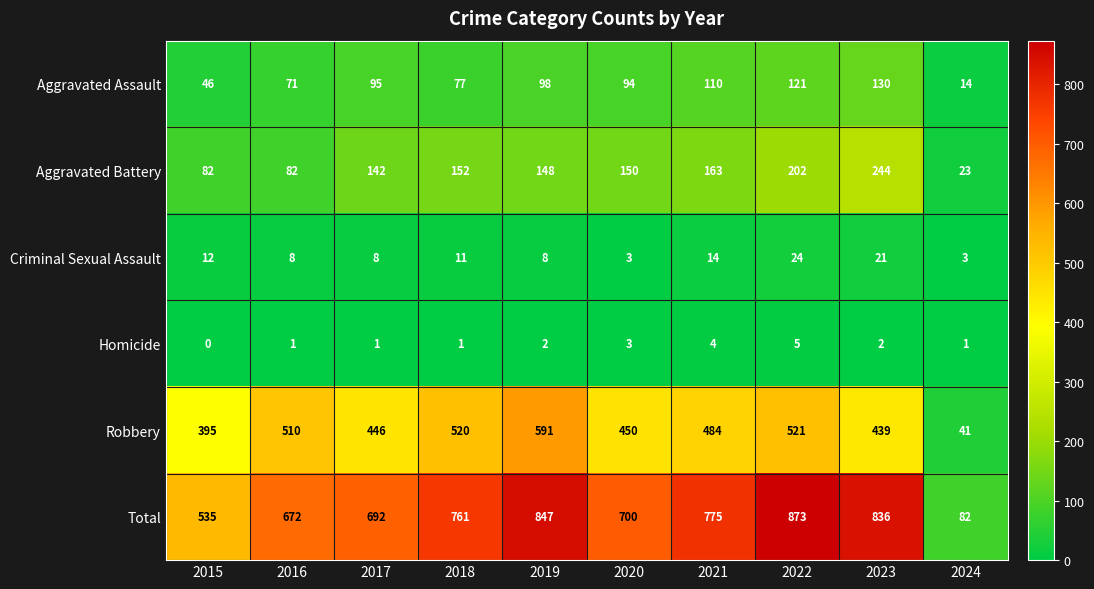

What is the spread (max minus min) of values at 2019?

845